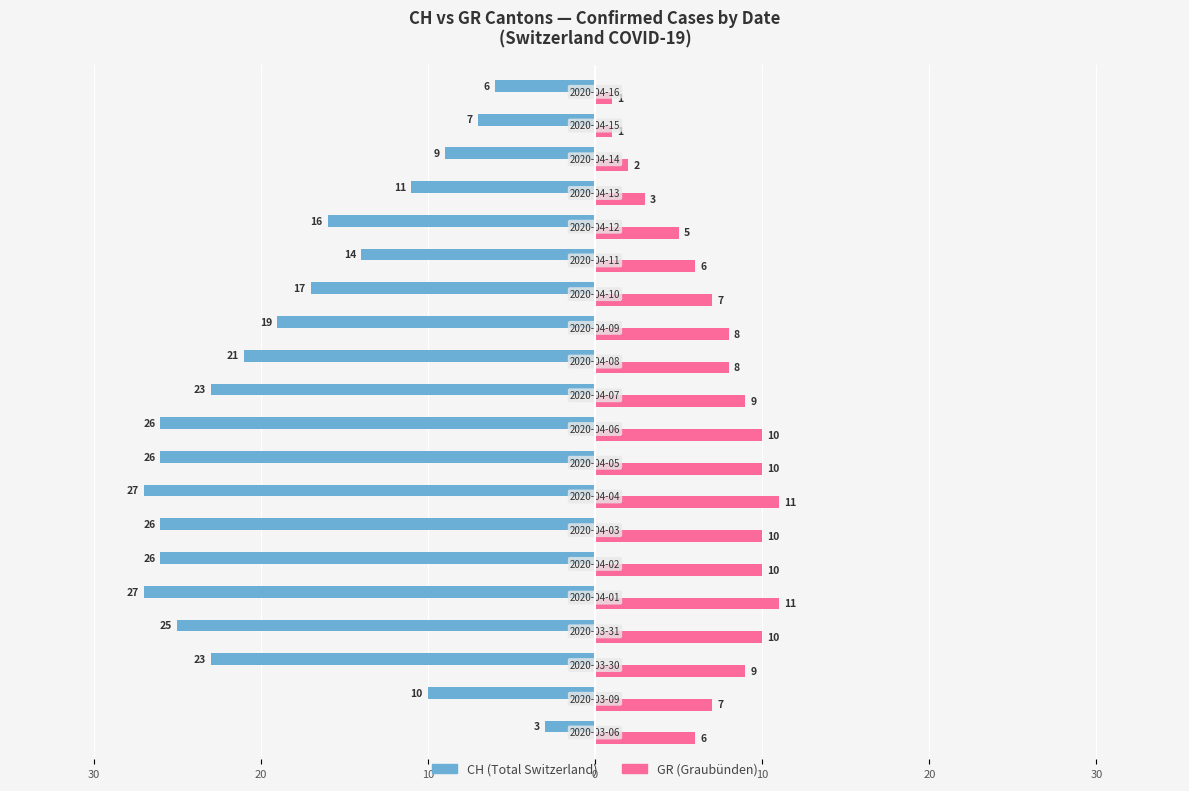

How many groups of bars are there?

20